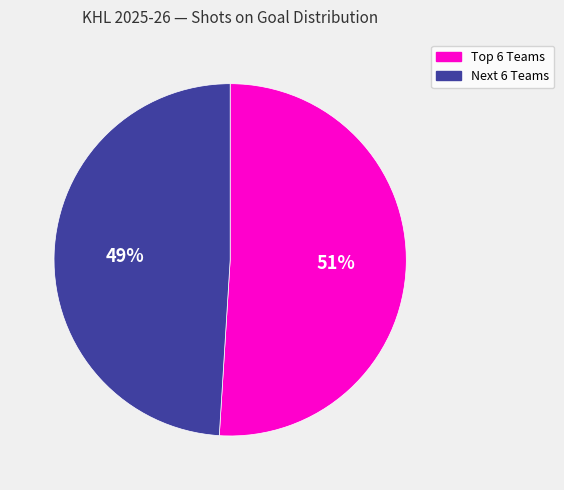

Is there a majority slice in this chart?

Yes